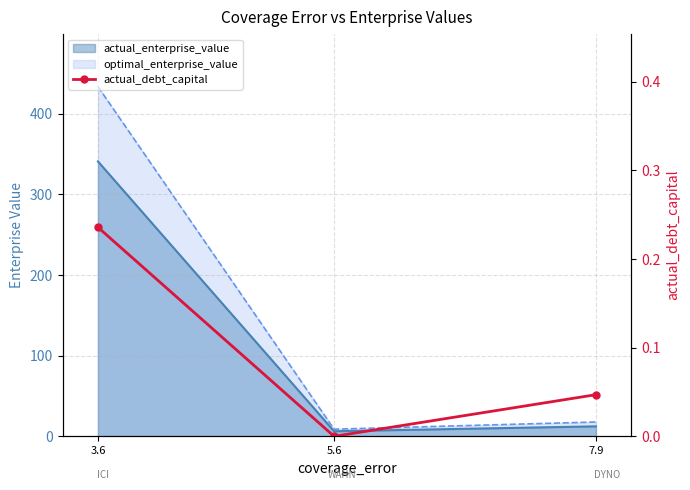

Reading left to right, list all the values displayed in this chart.

3.6=0.2	5.6=0.0	7.9=0.0